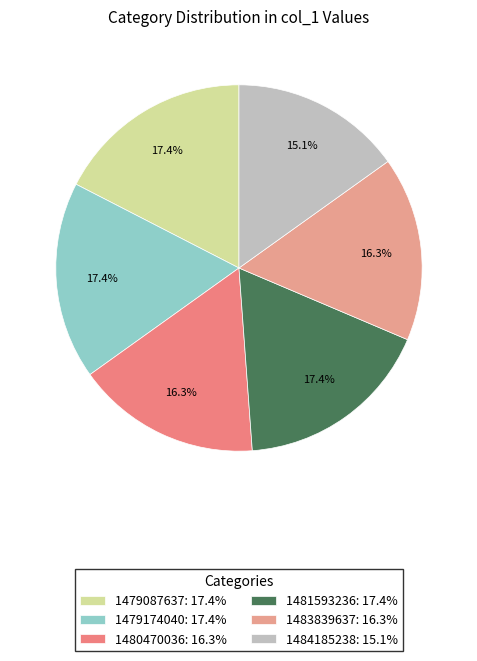

Which slice is the largest?

1479087637